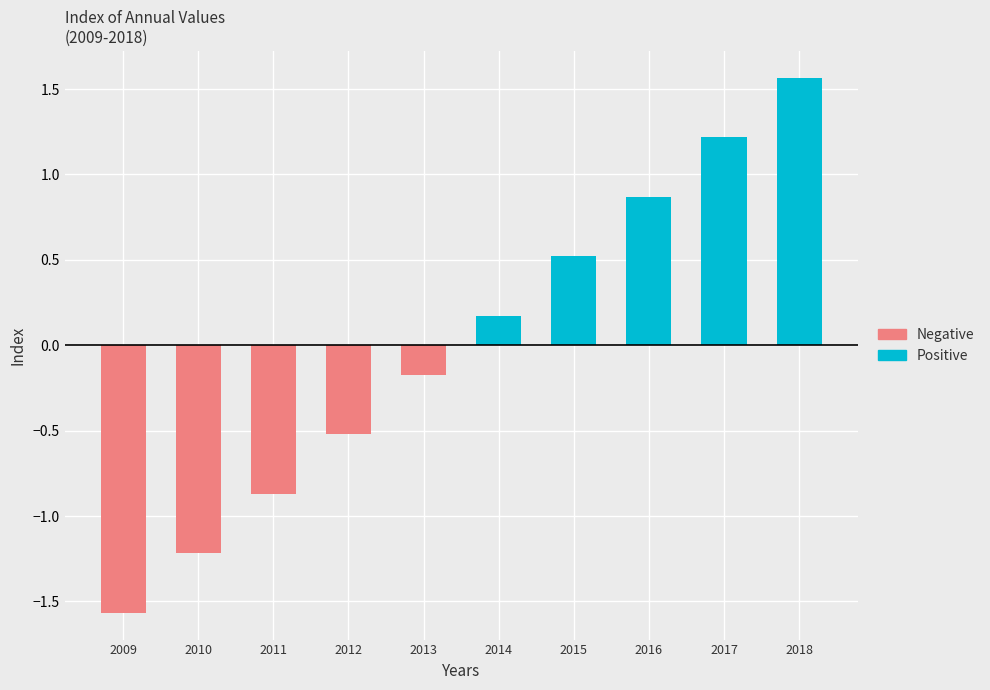

What is the value of the Negative bar at the 5th from the left?

-0.2